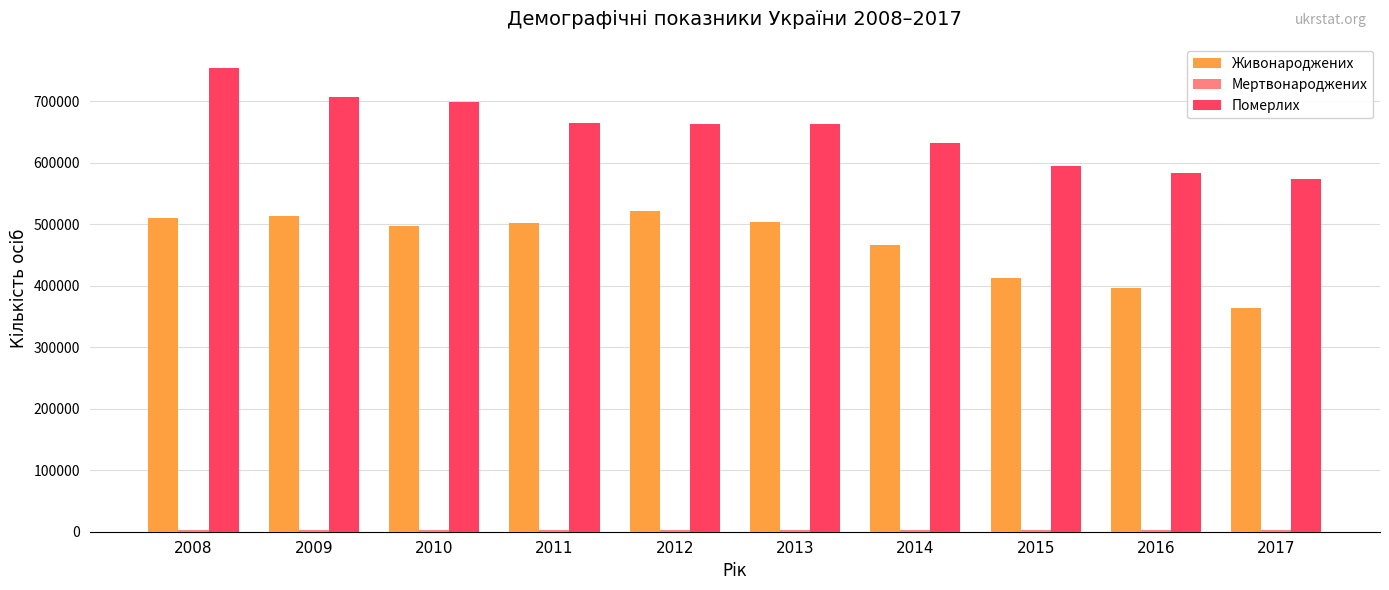

What is the highest value of the Живонароджених series?

520705